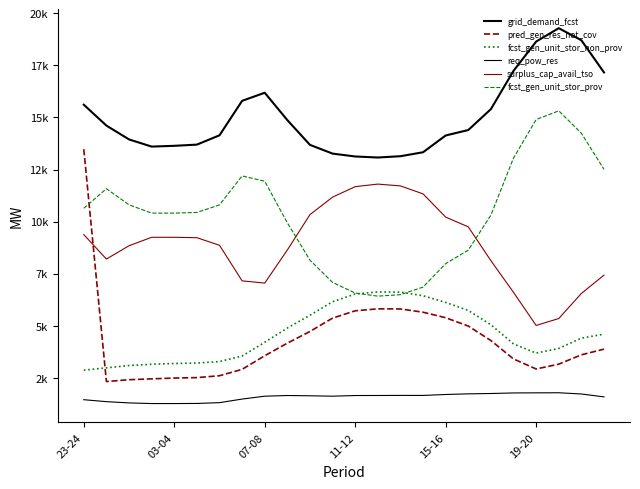

At which label does surplus_cap_avail_tso first exceed 9230?

23-24